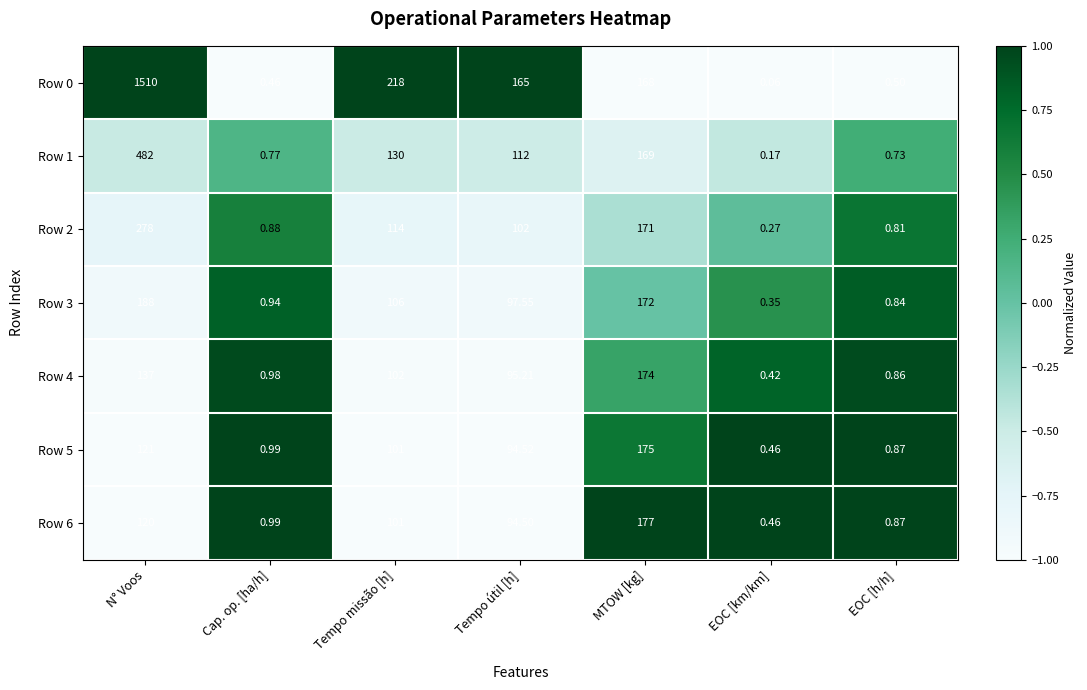

At which category does the chart reach its minimum across all series?

EOC [km/km]